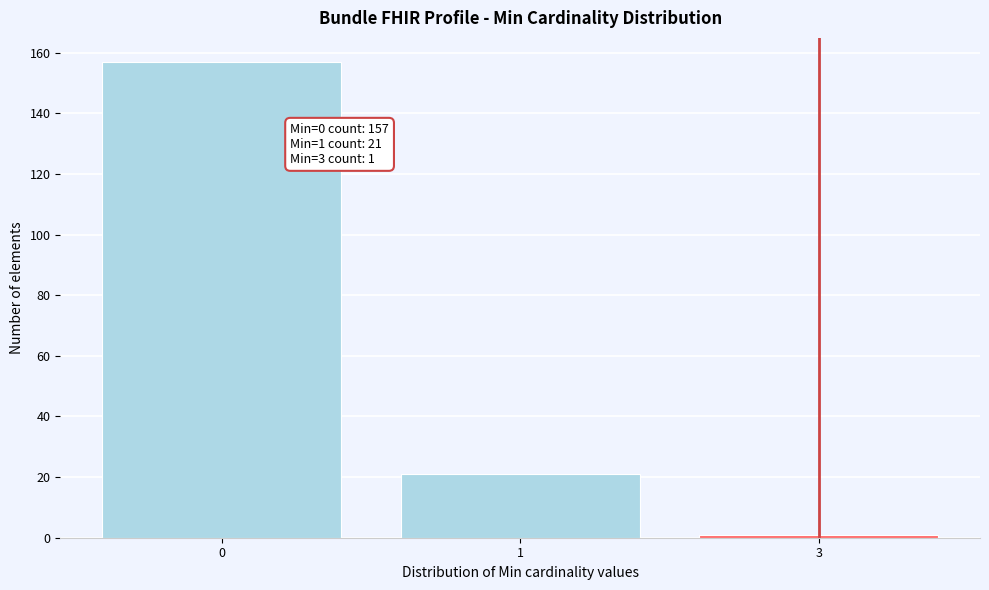

Reading right to left, transcribe all the data shown in this chart.

1	21	157